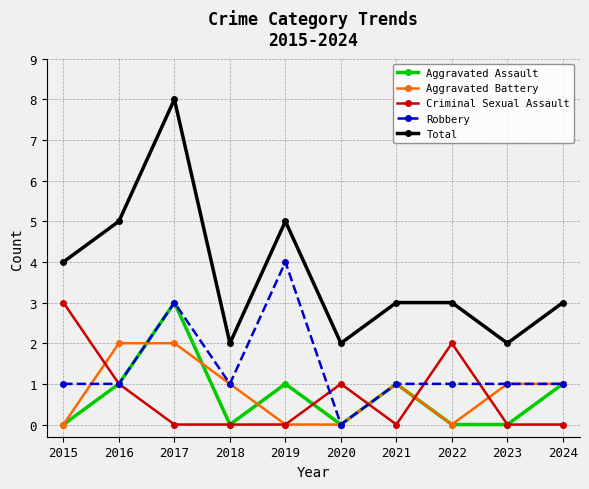

The value of Criminal Sexual Assault at 2022 is 1. True or false?

False